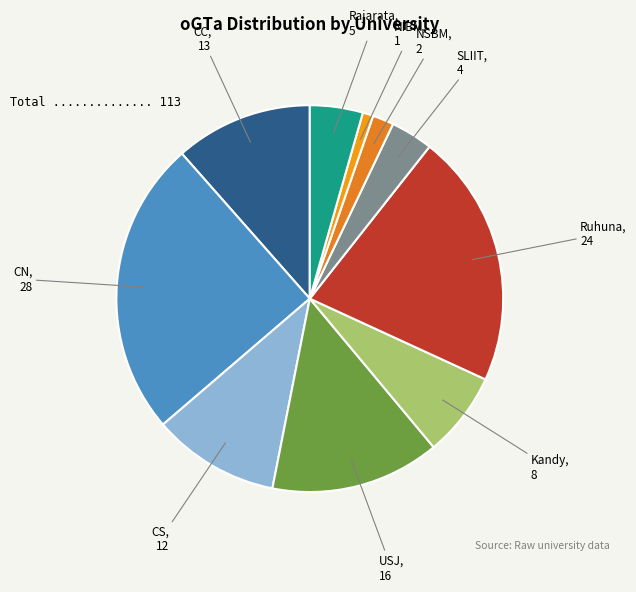

Combined, do CC and NSBM account for over 50%?

No